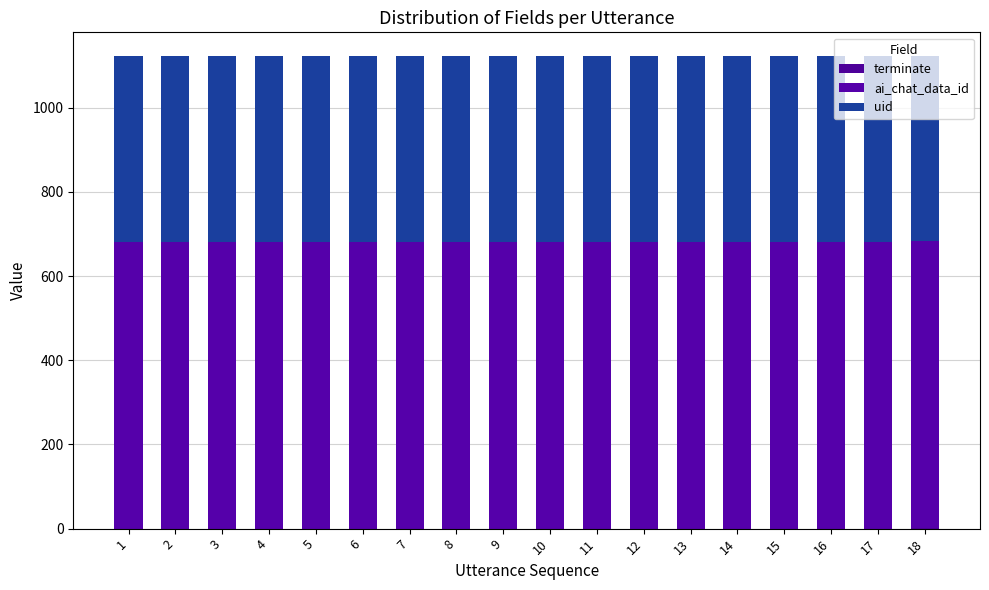

Does the chart contain stacked bars?

Yes